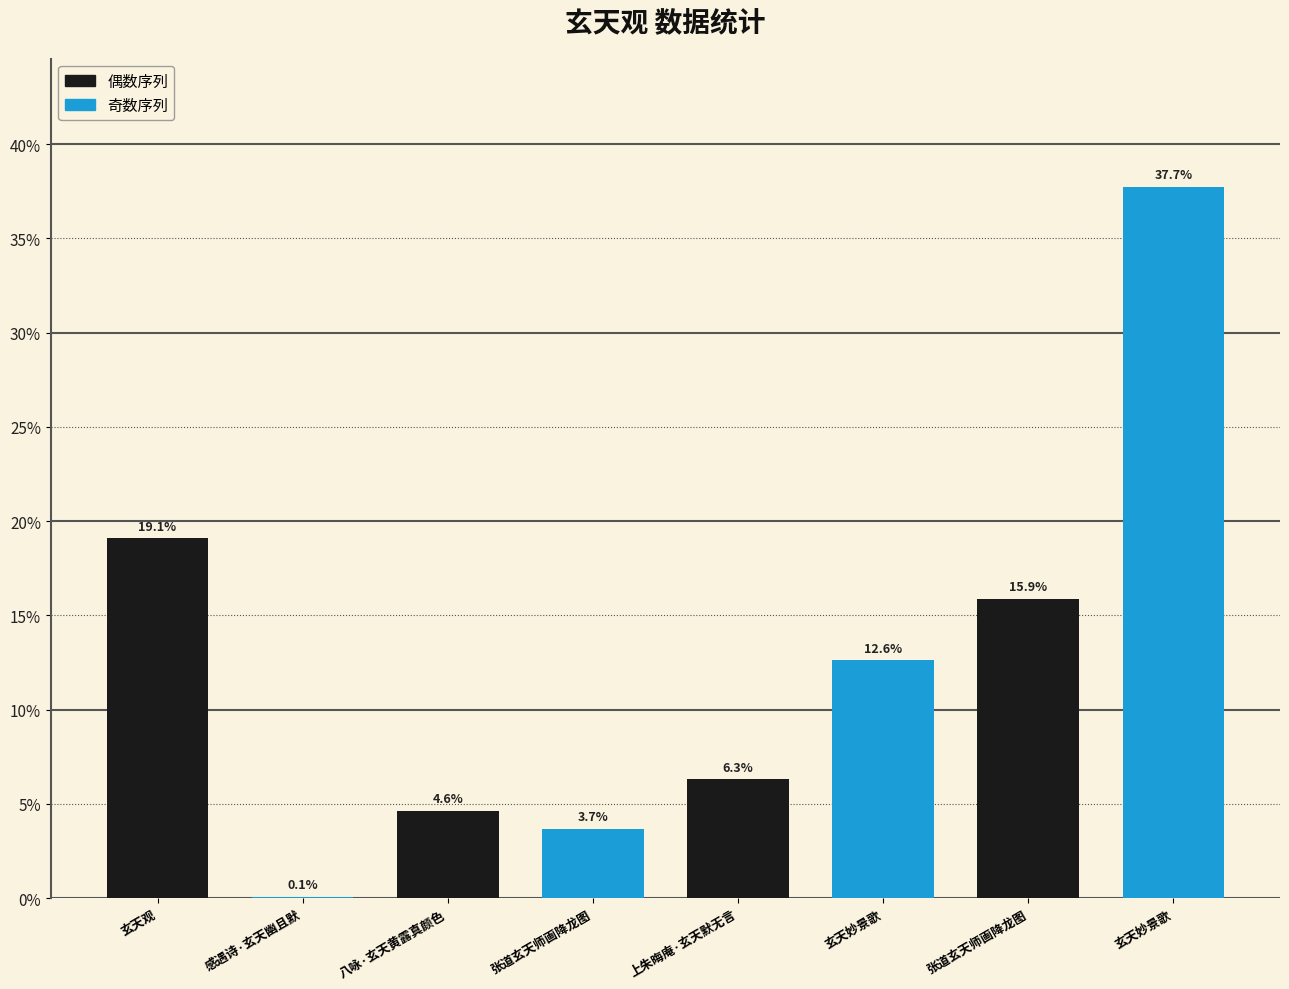

How many distinct data groups are displayed?

1